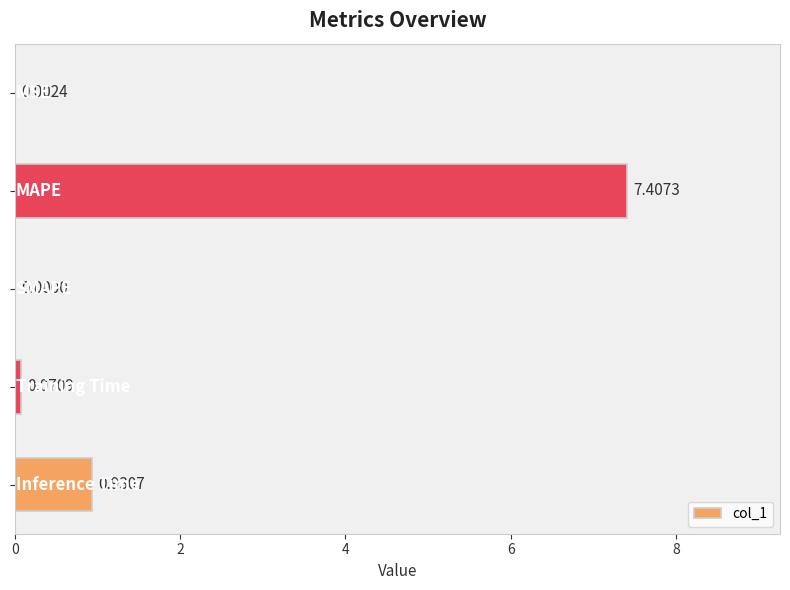

What is the sum of all values?

8.4